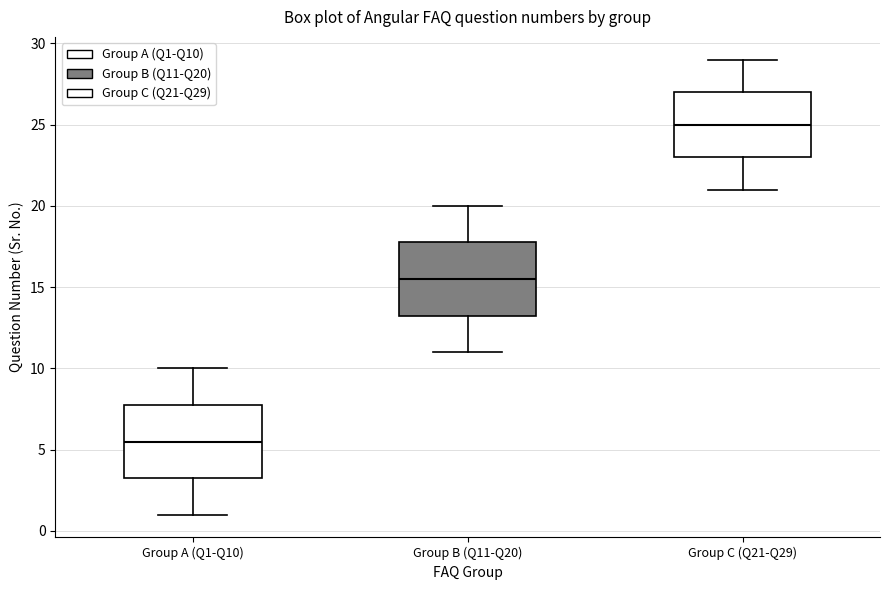

Which box has the lowest median line?

Group A (Q1-Q10)